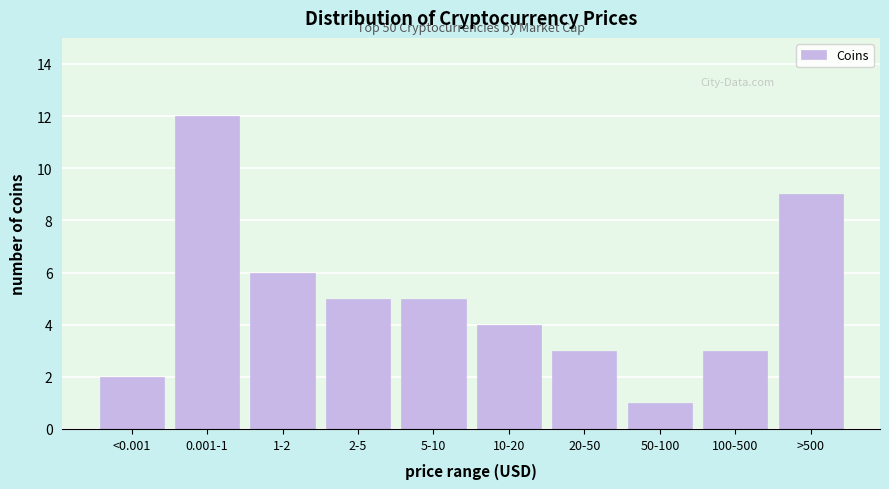

Reading left to right, list all the values displayed in this chart.

<0.001=2	0.001-1=12	1-2=6	2-5=5	5-10=5	10-20=4	20-50=3	50-100=1	100-500=3	>500=9